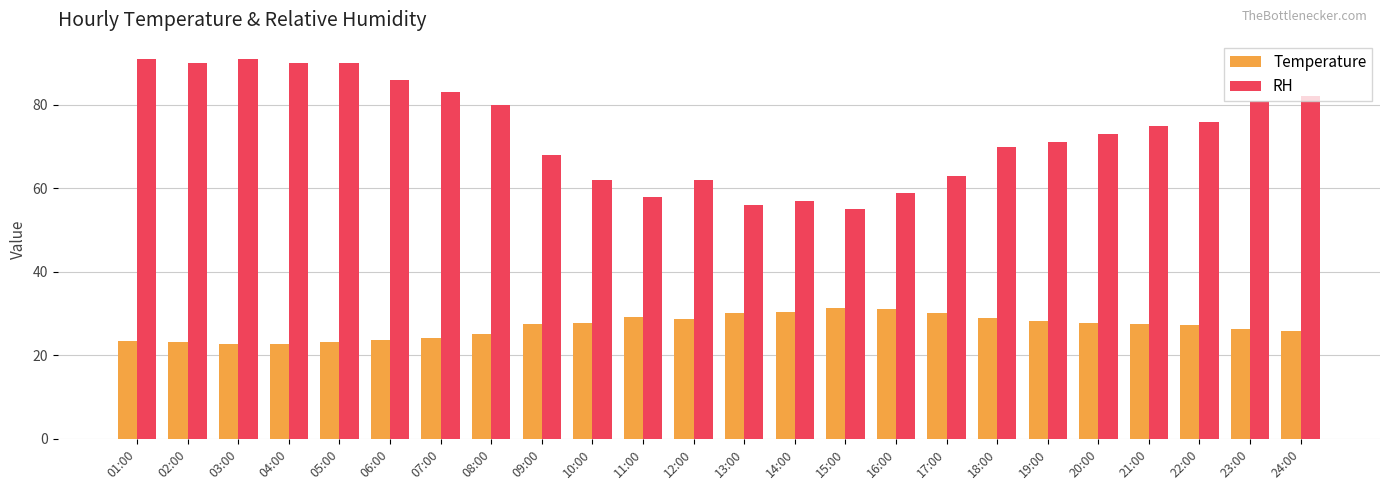

Rank the series by their maximum value, from lowest to highest.

Temperature, RH